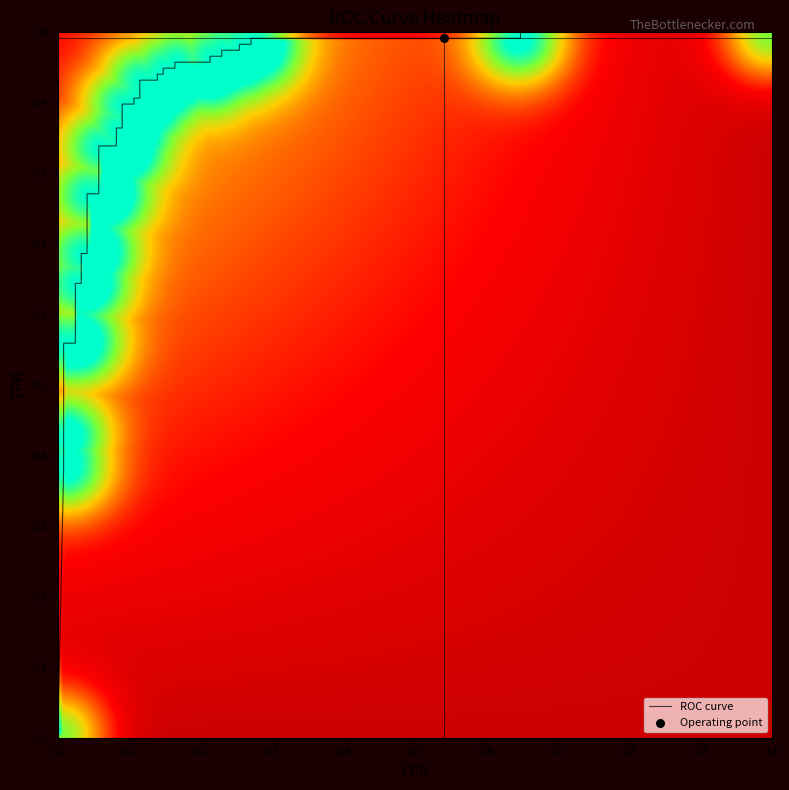

What is the sum of all fpr values?

6.3